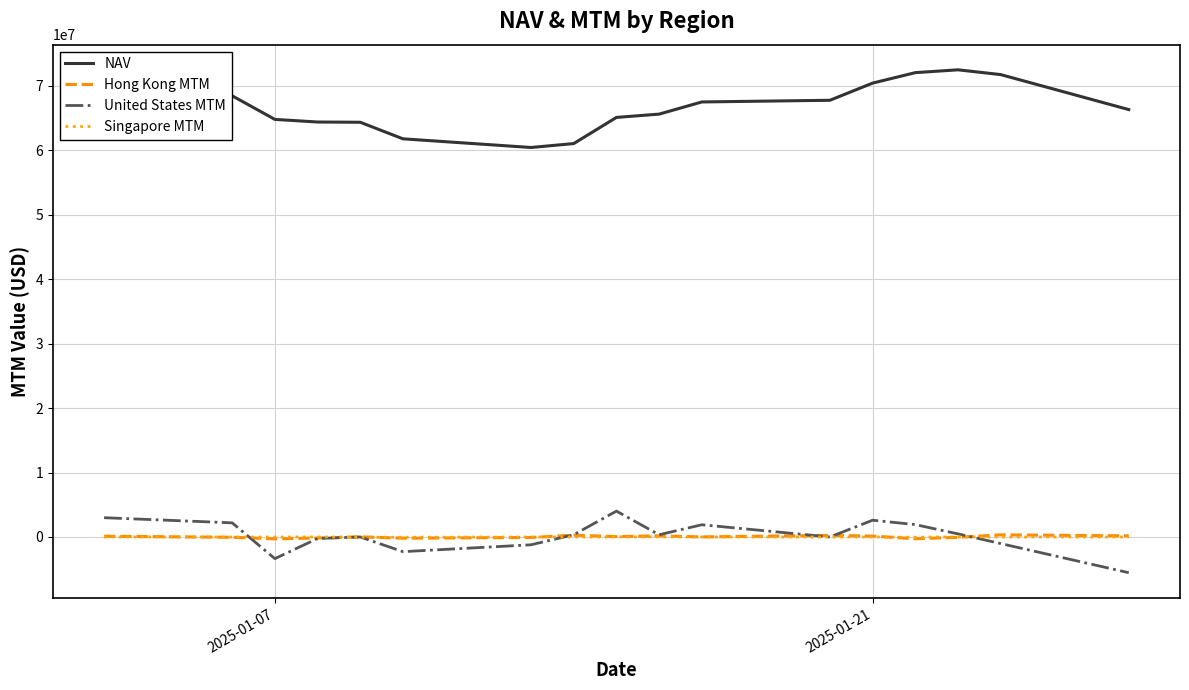

Which series has the largest range (max minus min)?

NAV